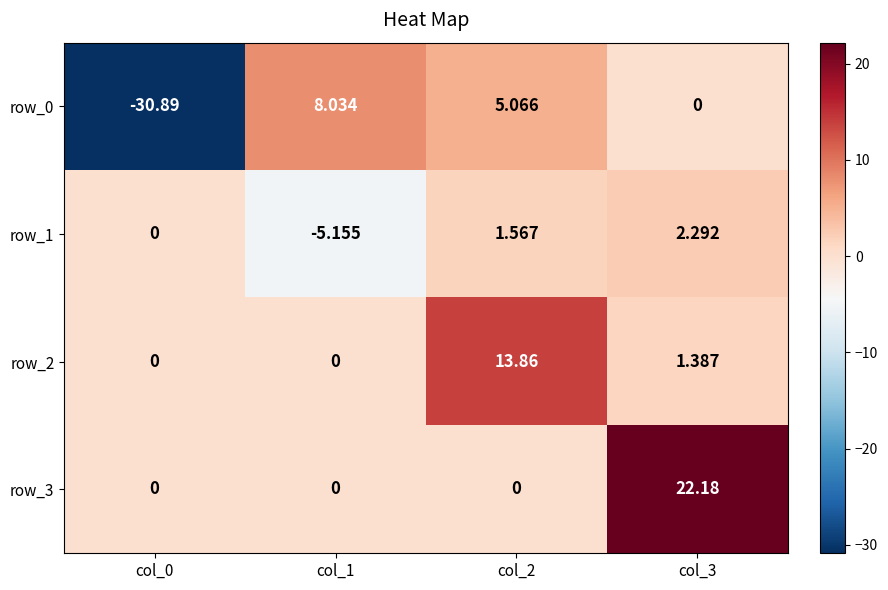

How many positive values does the row_2 series have?

2